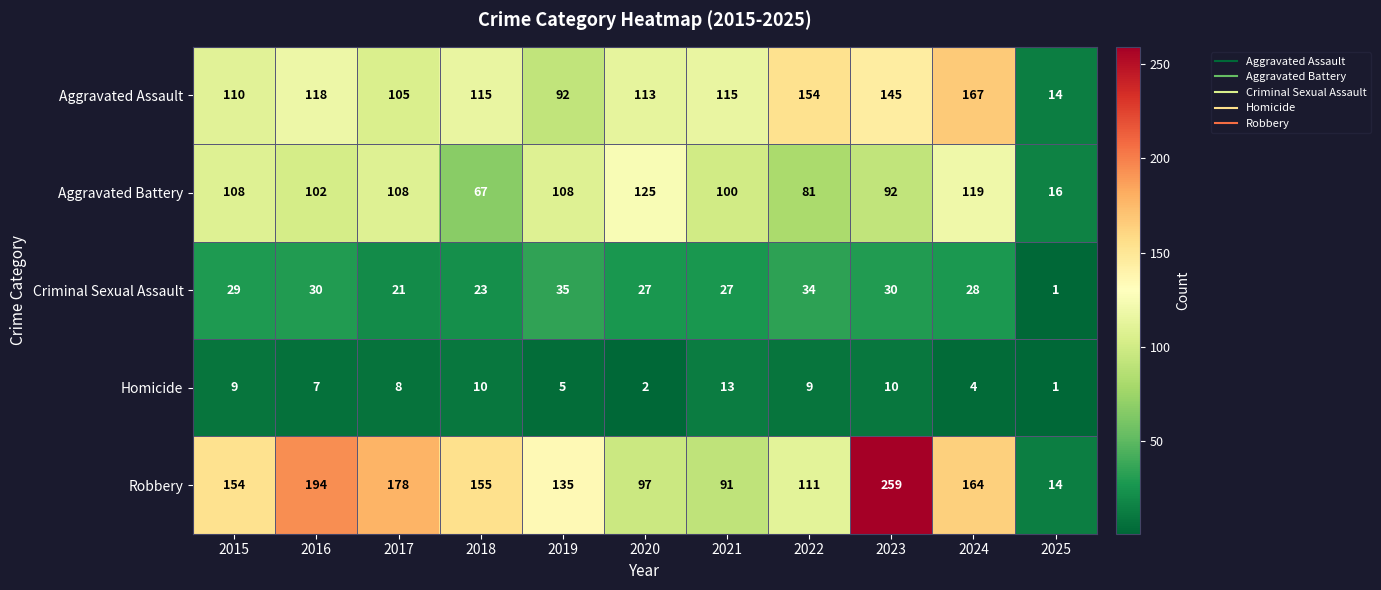

What is the maximum value for Criminal Sexual Assault?

35